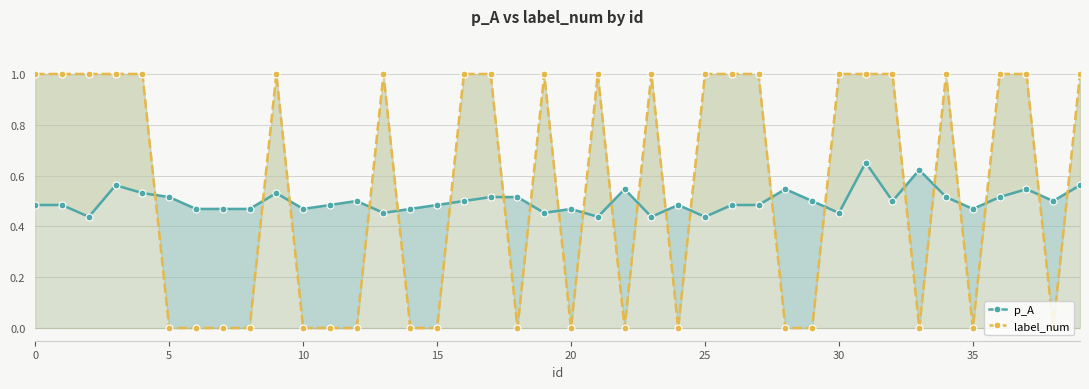

How many lines are shown in the chart?

2